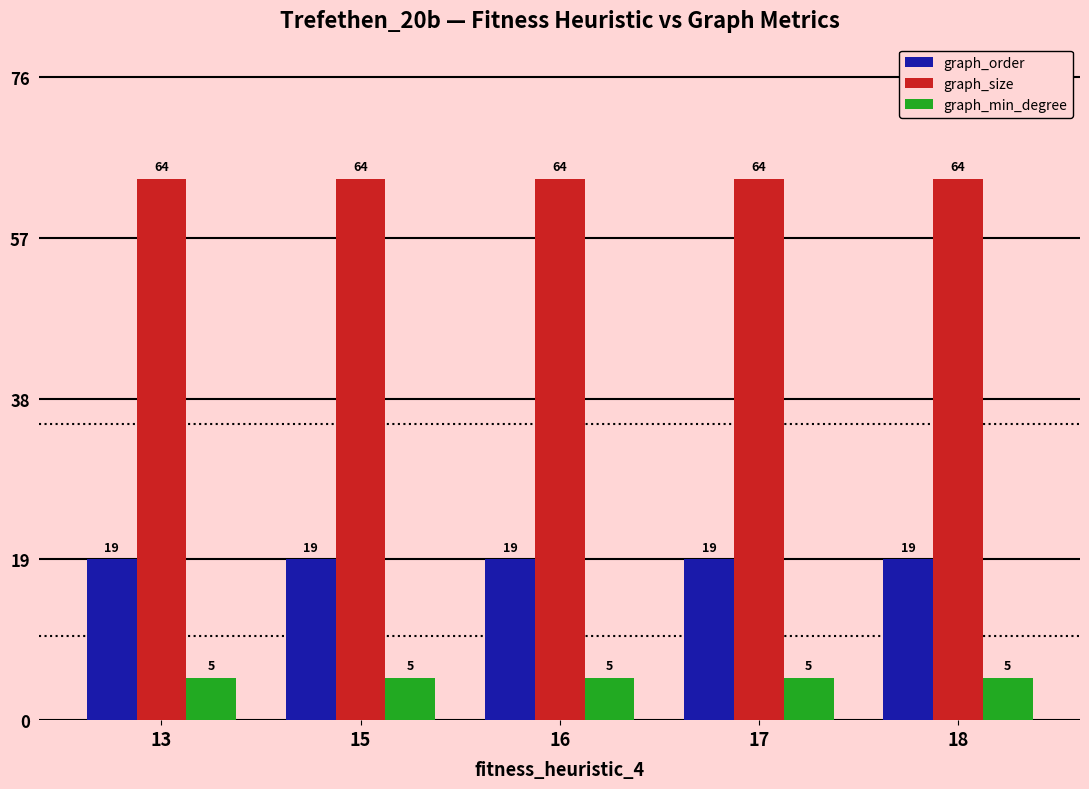

What is the value of the graph_size bar at the 5th from the left?

64